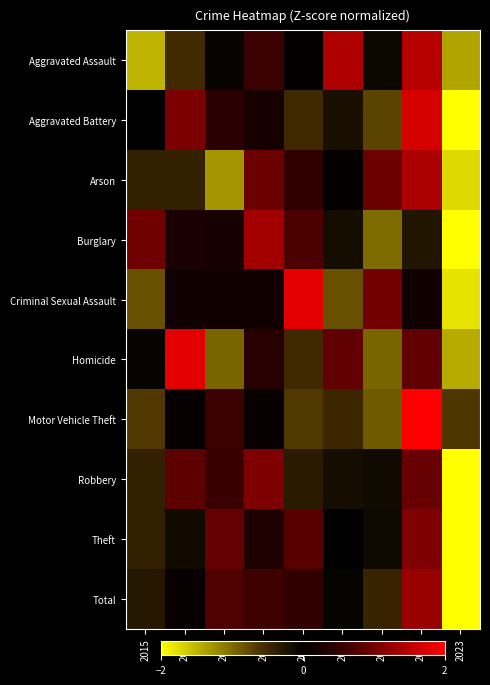

Between 2015 and 2016, which series saw the biggest shift?

Homicide